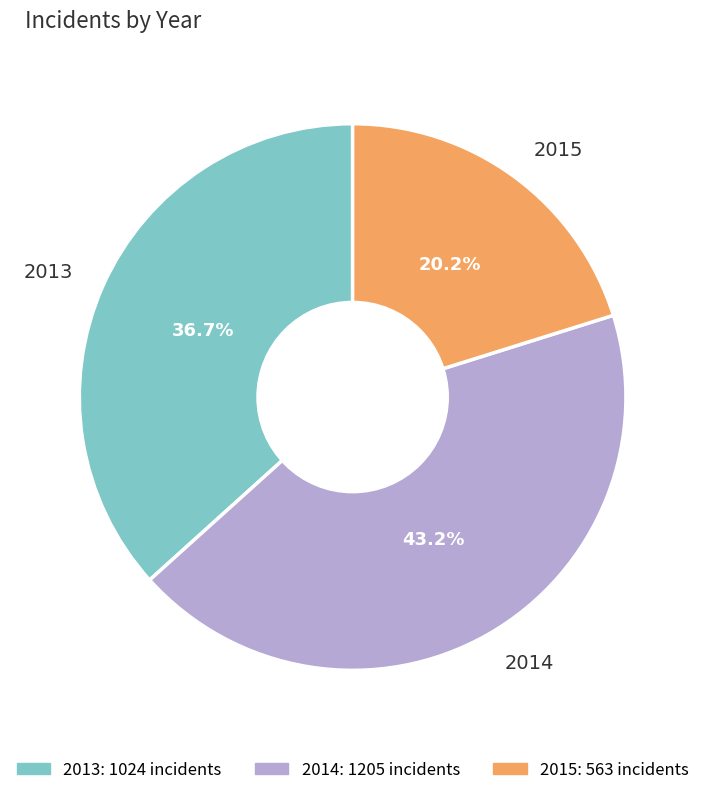

What is the total percentage of 2013 and 2015?

56.8%